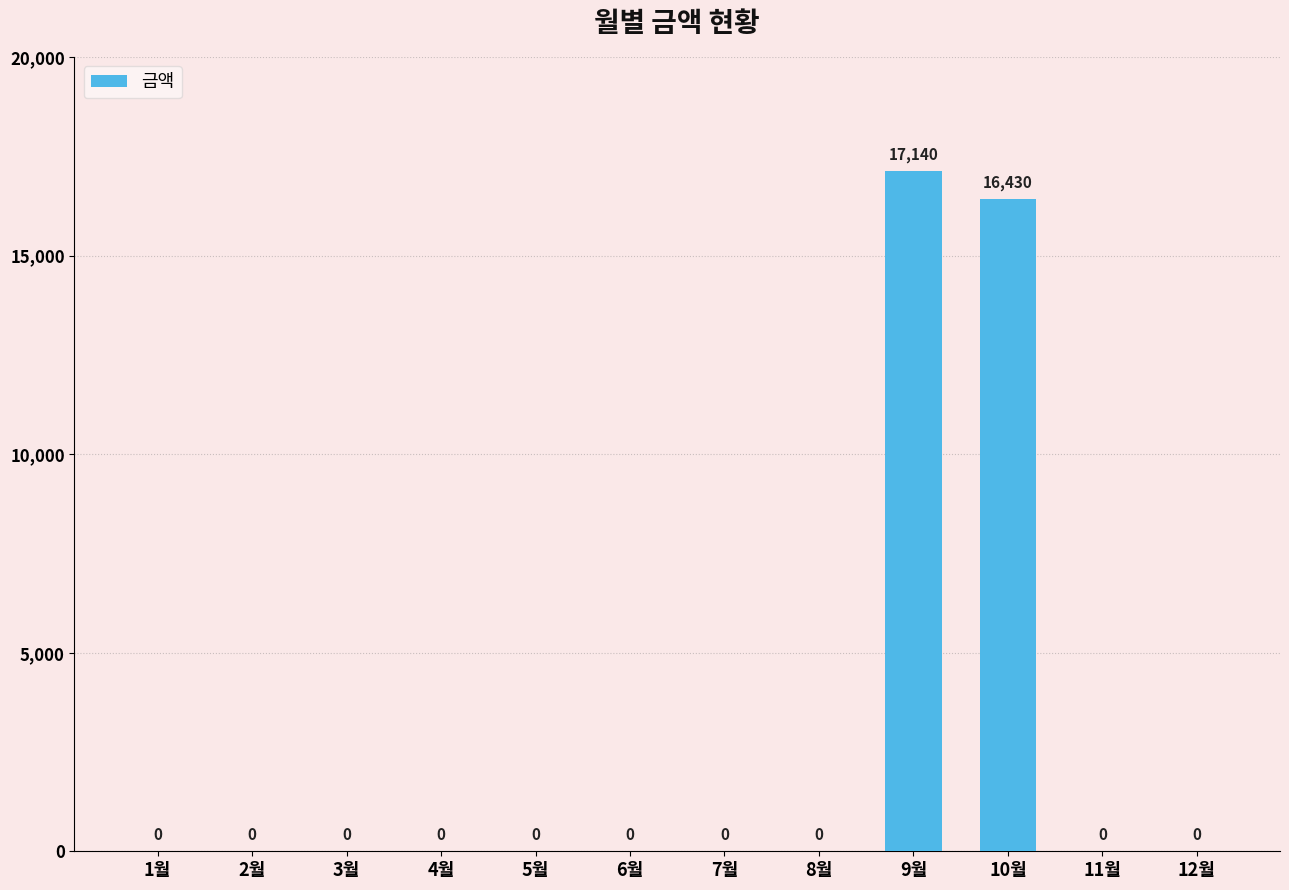

What is the greatest value displayed?

17140